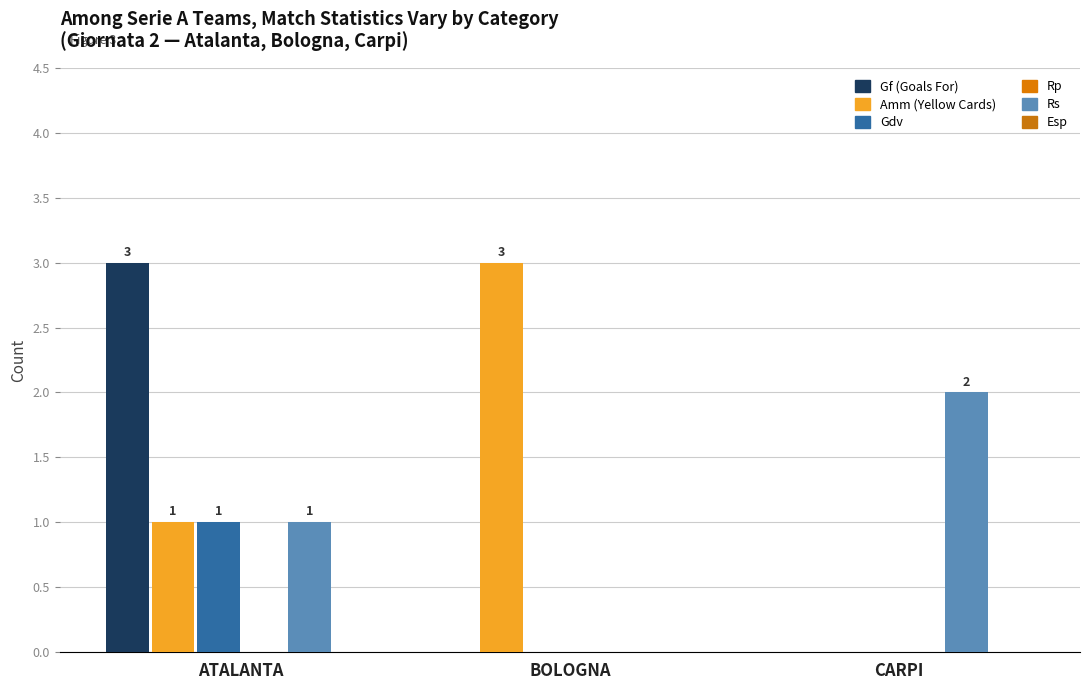

What is the difference between the second highest and minimum values in the Amm (Yellow Cards) series?

1